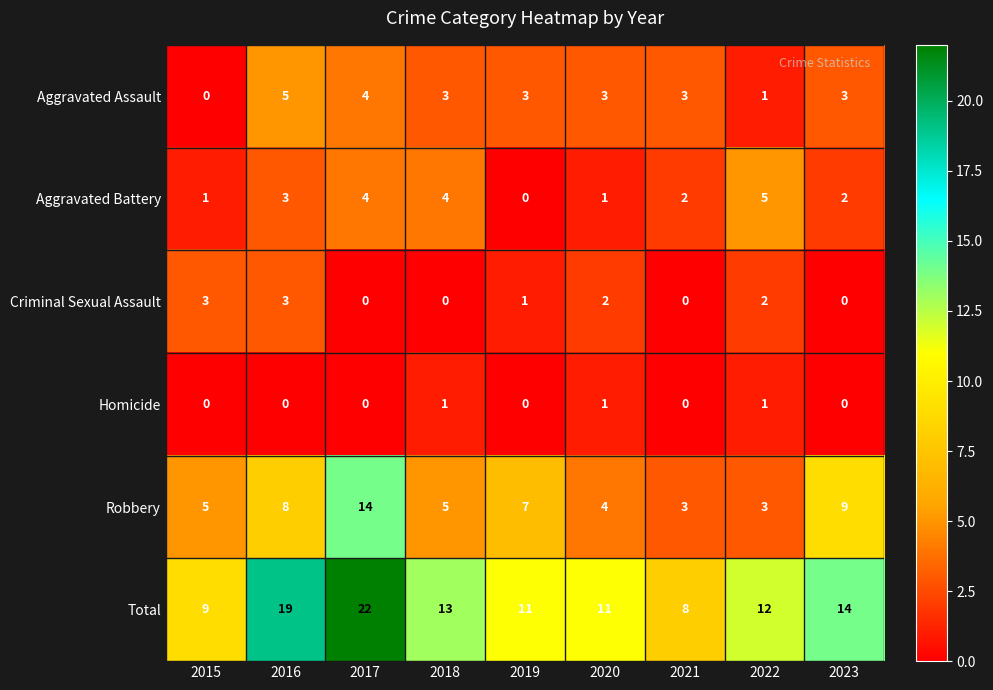

What is the highest value of the Aggravated Assault series?

5